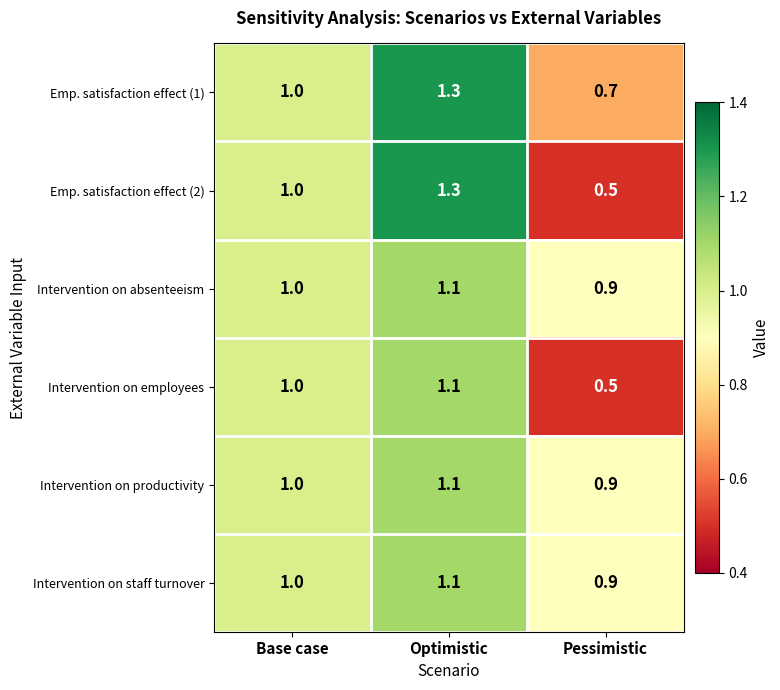

What is the greatest value displayed?

1.3